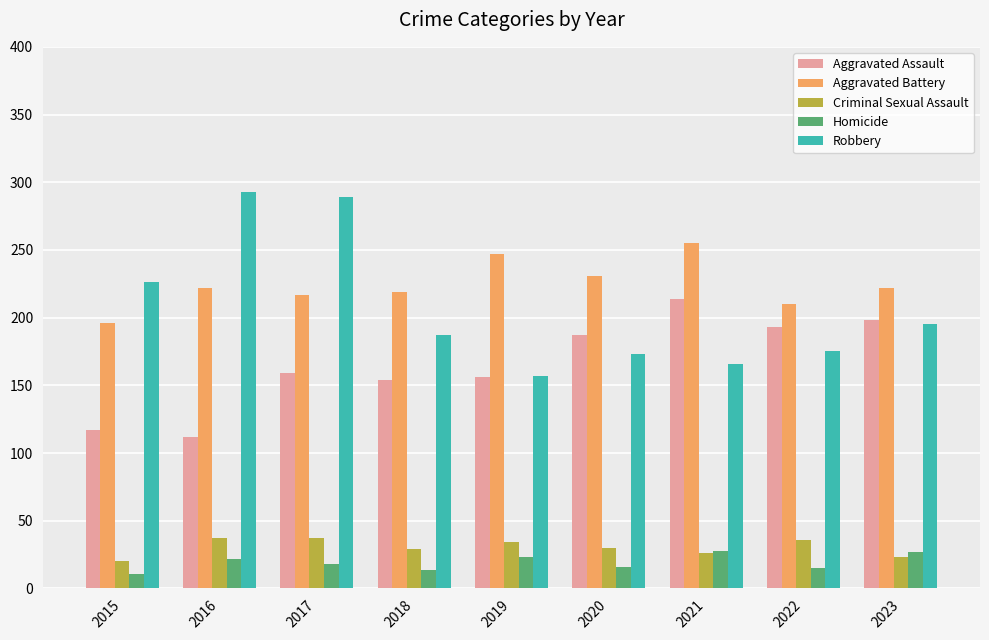

The Homicide series shows 8 at 2021. True or false?

False